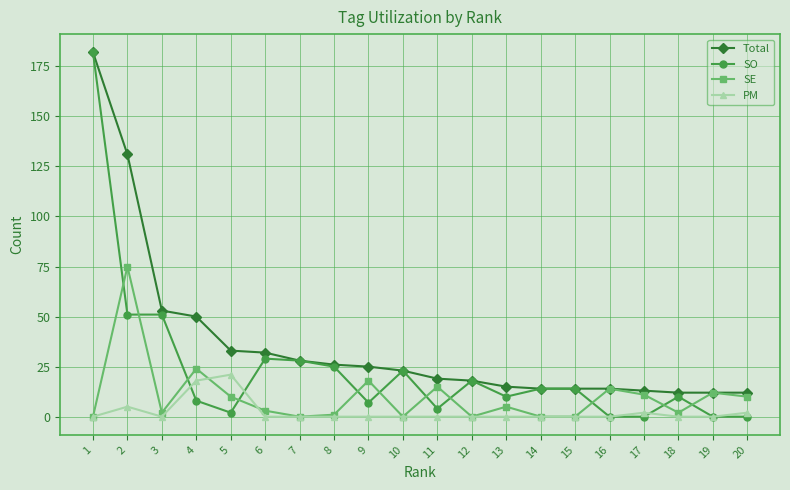

True or false: Total and PM cross at least once.

False